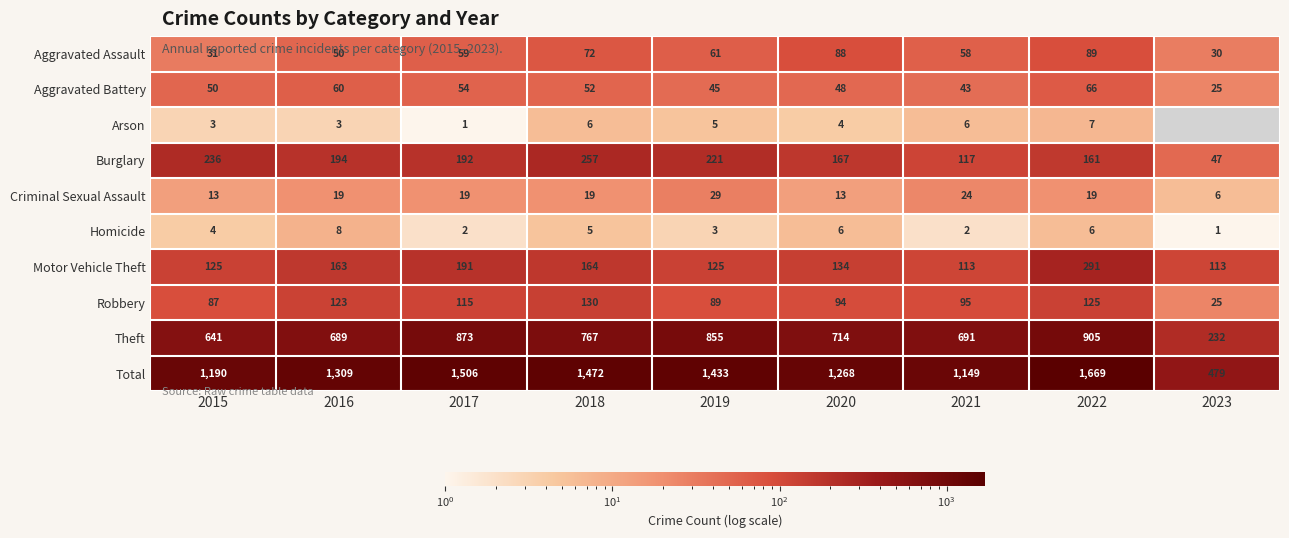

Is it true that Homicide equals 3.1 at 2017?

False